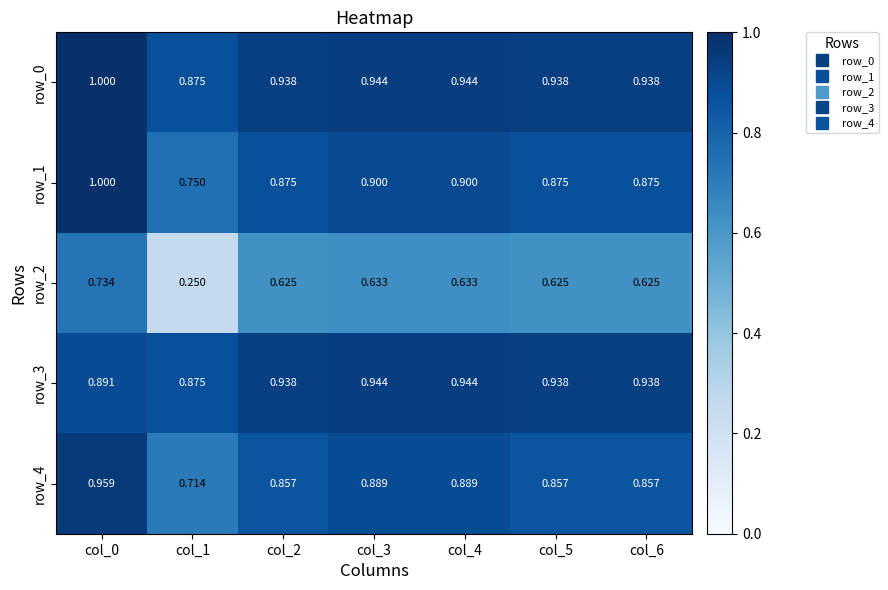

How many series are shown in this chart?

5